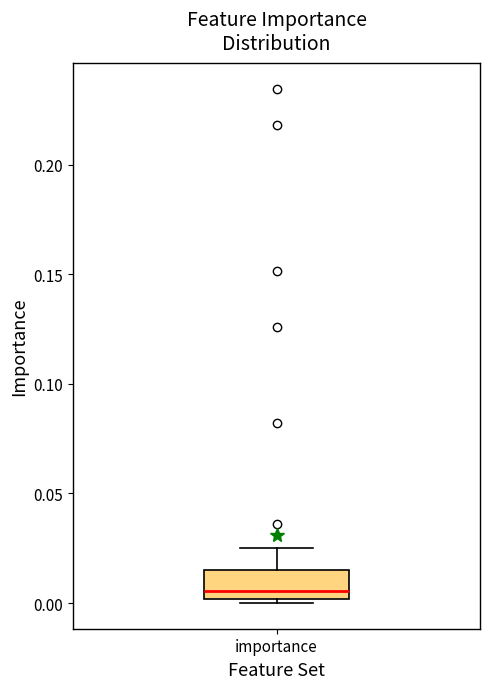

Transcribe this box plot: give where the median line is, the range the box spans, and where the two whiskers end, as read against the y-axis. The values are not printed on the chart, so give them approximately, as read against the axis.

median 0.005, box 0.000 to 0.015, whiskers 0.000 (just below the box's lower edge) to 0.025